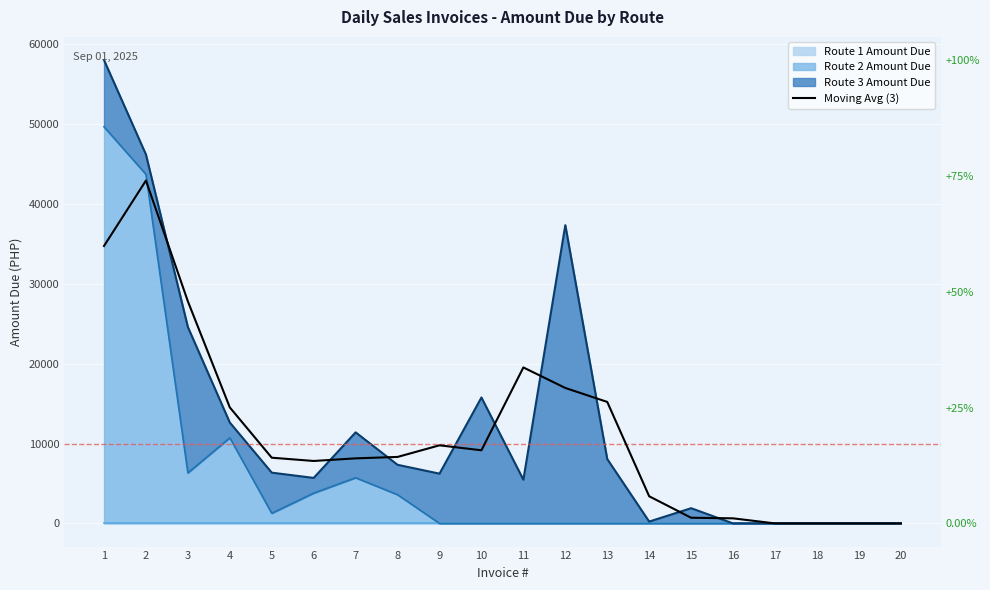

What is the difference between the maximum and minimum values?

42931.0